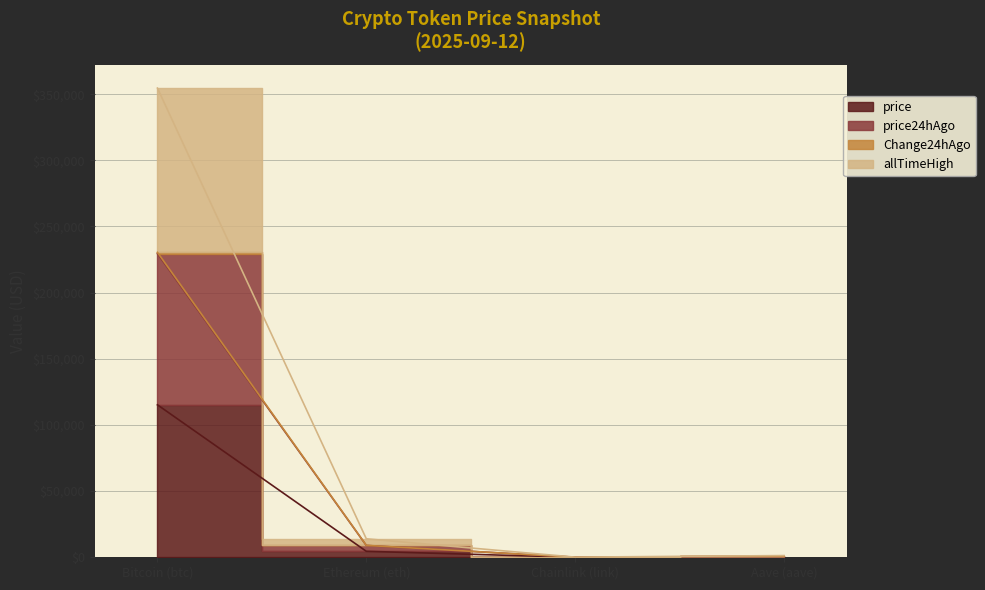

Which category has the lowest value across all series?

Chainlink (link)